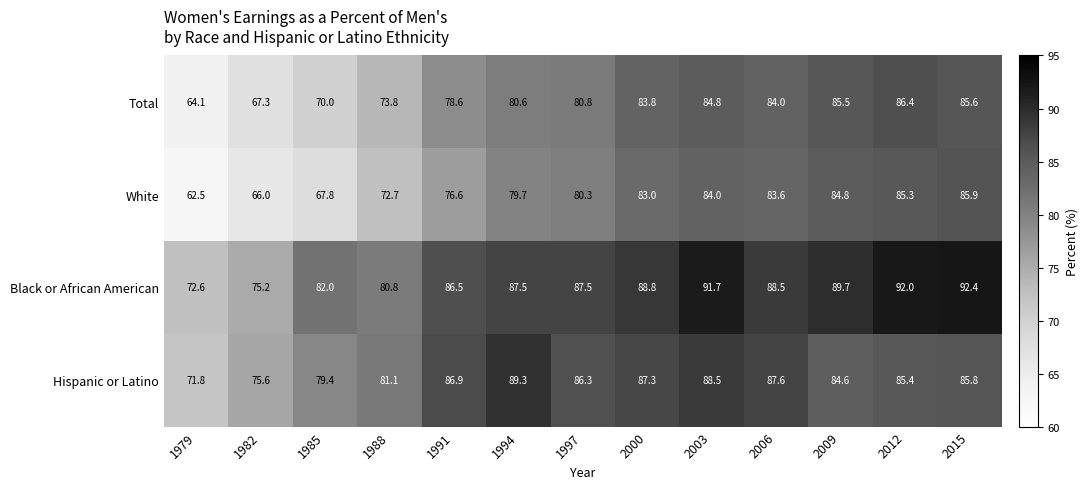

What is the spread (max minus min) of values at 1997?

7.2